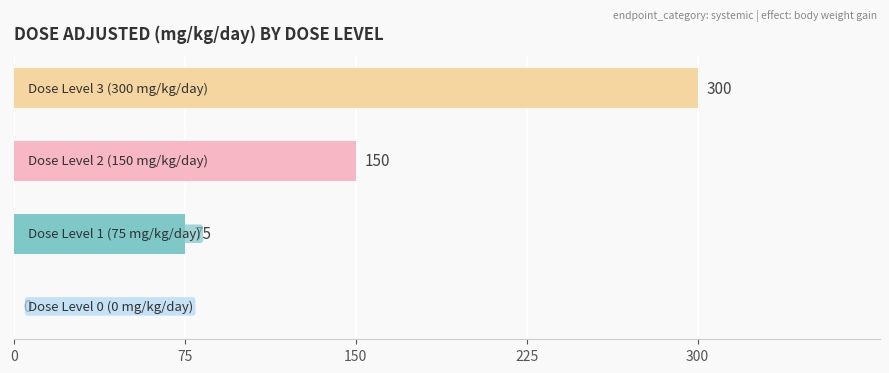

What is the maximum value shown in the chart?

300